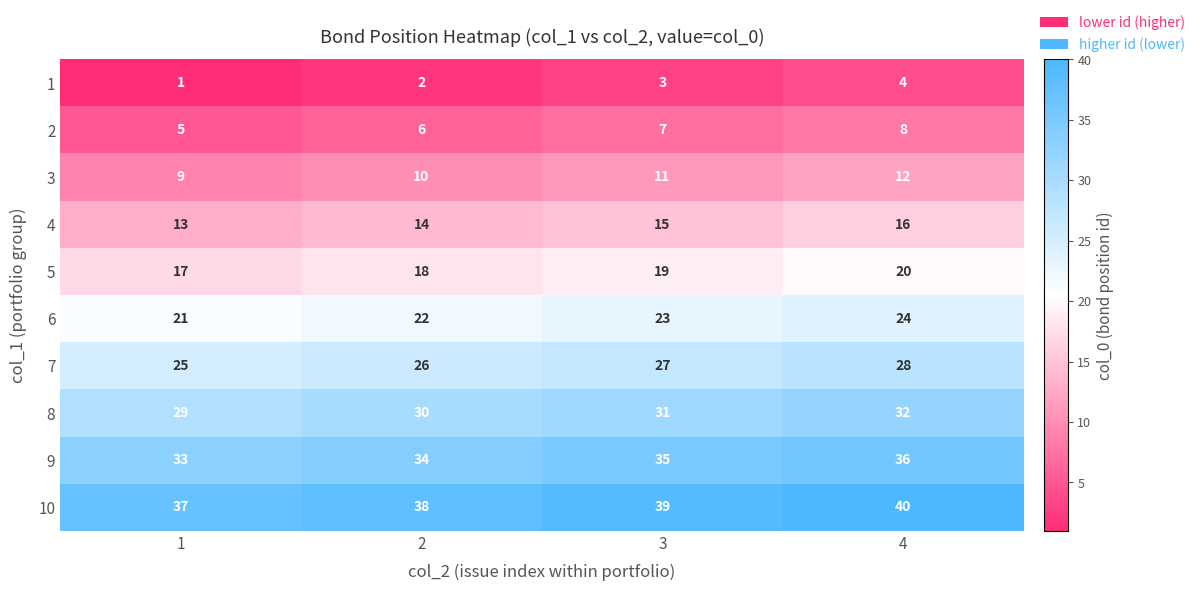

What is the spread (max minus min) of values at 2?

36